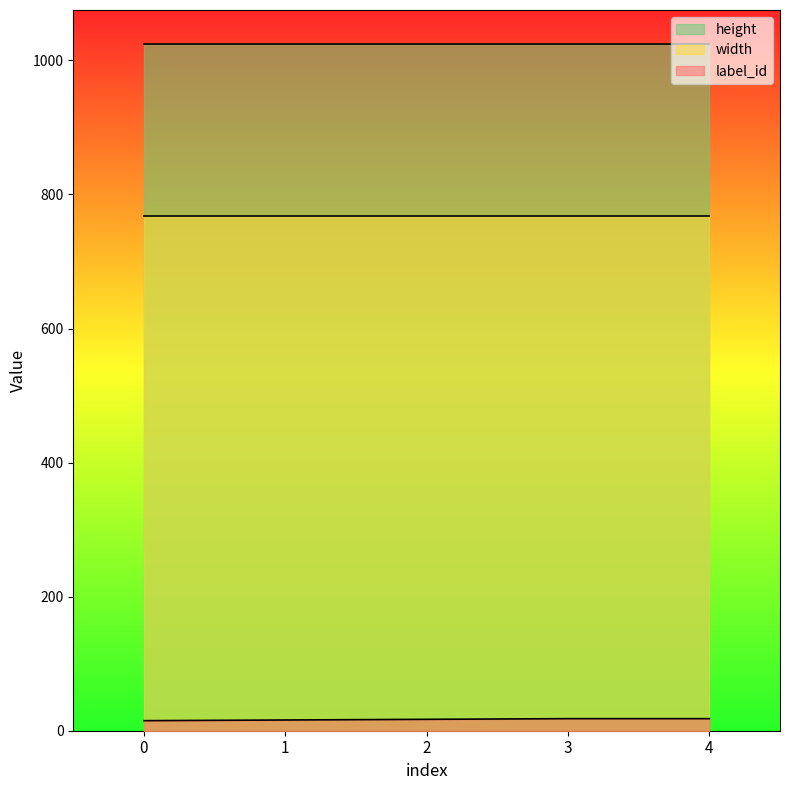

True or false: label_id has more than 0 points higher than both neighbors.

False